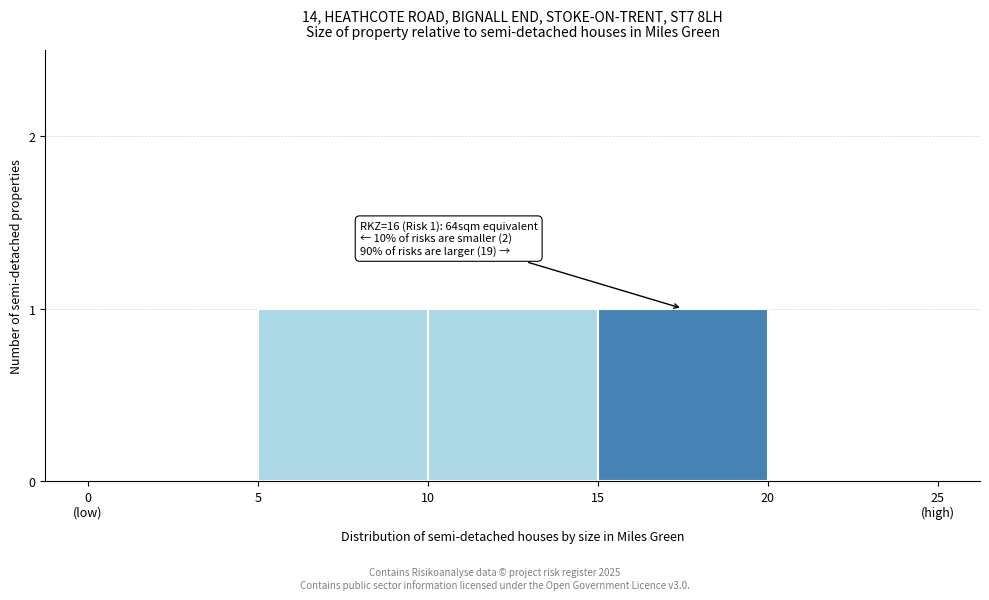

What is the sum of all values?

3